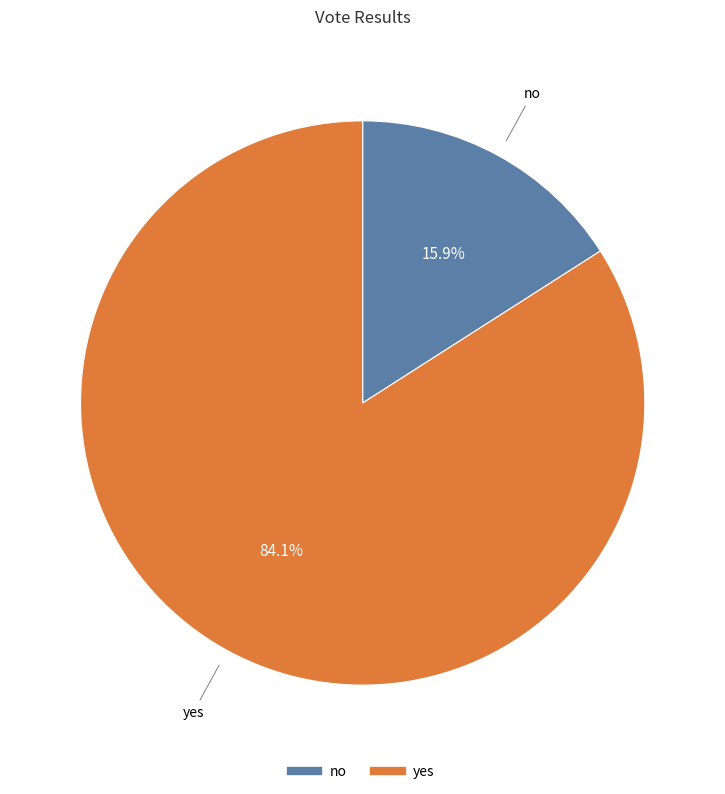

Count the number of slices in the pie.

2